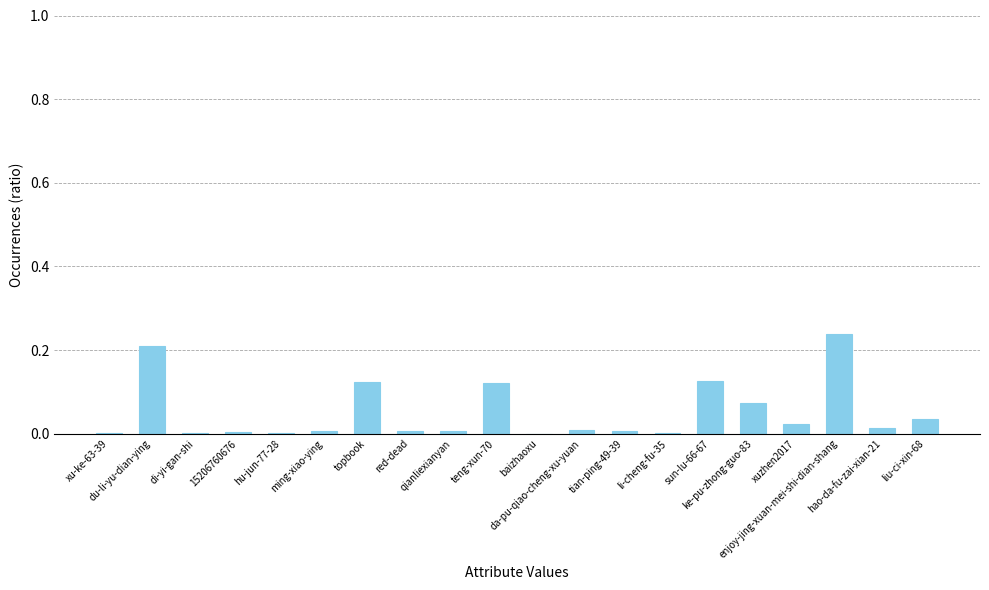

What is the sum of all values?

1.0